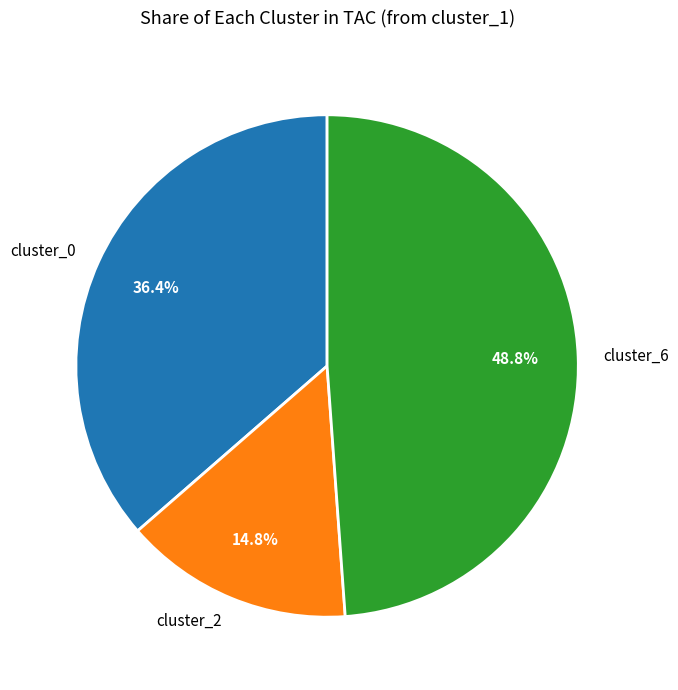

Does any single category account for the majority?

No